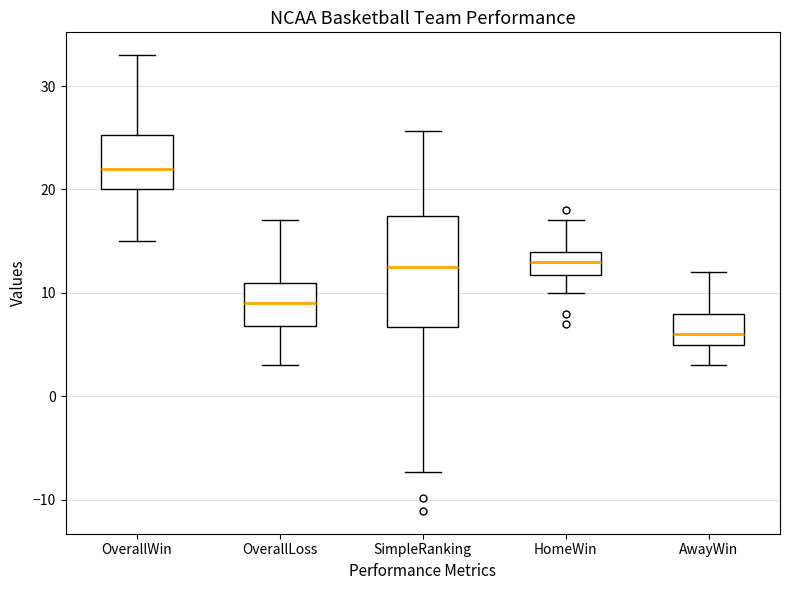

Reading left to right, read every box against the y-axis: the position of its median line, the range the box covers, and the ends of its whiskers. The values are not printed on the chart, so give them approximately, as read against the axis.

OverallWin: median 22, box 20 to 25, whiskers 15 to 33
OverallLoss: median 9, box 7 to 11, whiskers 3 to 17
SimpleRanking: median 12, box 7 to 17, whiskers -7 to 26
HomeWin: median 13, box 12 to 14, whiskers 10 to 17
AwayWin: median 6, box 5 to 8, whiskers 3 to 12